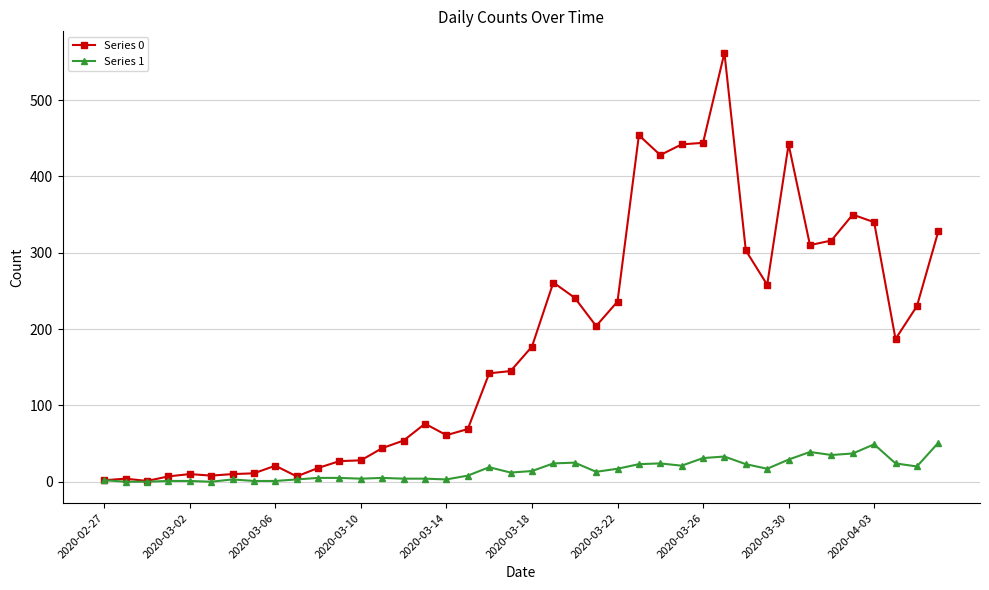

What is the difference between the second highest and second lowest values in the Series 1 series?

49